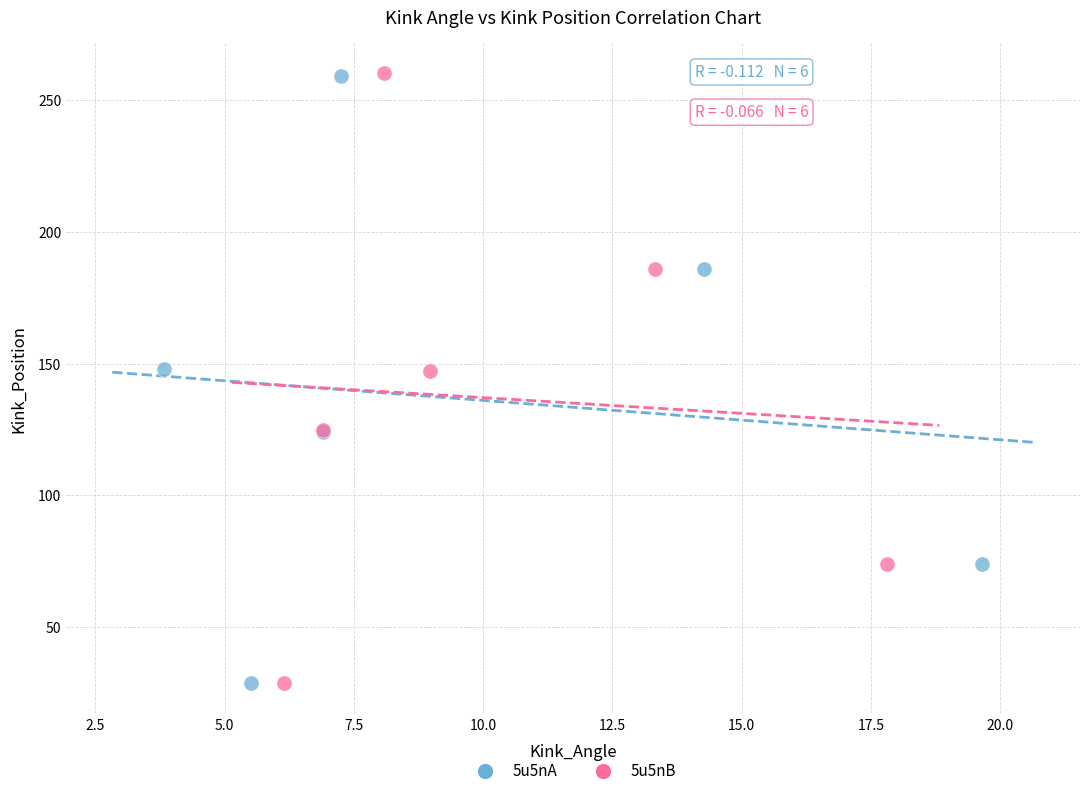

Which series has the widest spread of Y values?

5u5nB